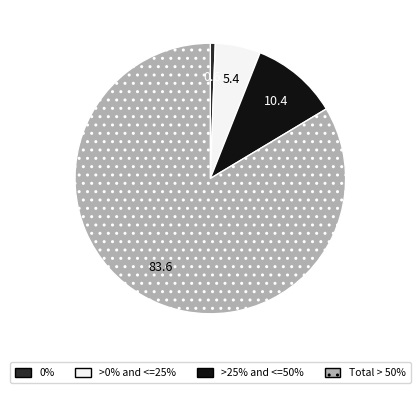

Is there a majority slice in this chart?

Yes